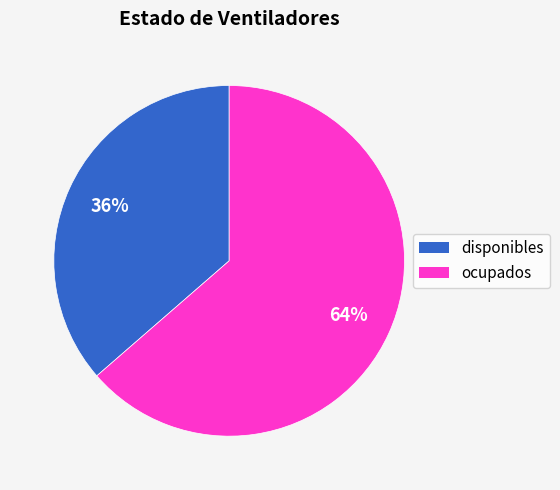

To the nearest percent, what is the combined percentage of disponibles and ocupados?

100%